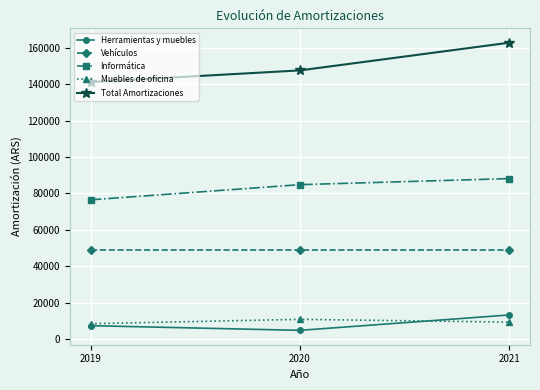

Reading right to left, extract all data points from this chart.

Herramientas y muebles: 13180.0	4738.0	7306.0
Vehículos: 49067.4	49067.4	49067.4
Informática: 88173.0	84833.0	76506.3
Muebles de oficina: 9267.5	10786.7	8397.6
Total Amortizaciones: 162884.4	147660.6	141277.3